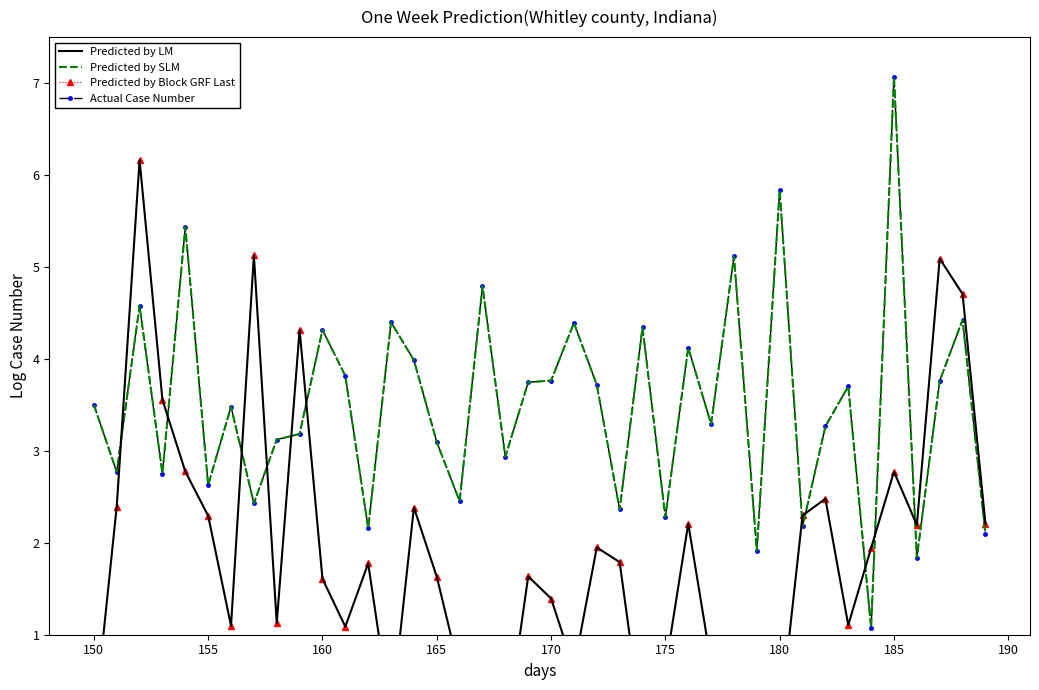

How many positive values does the Predicted by Block GRF Last series have?

36